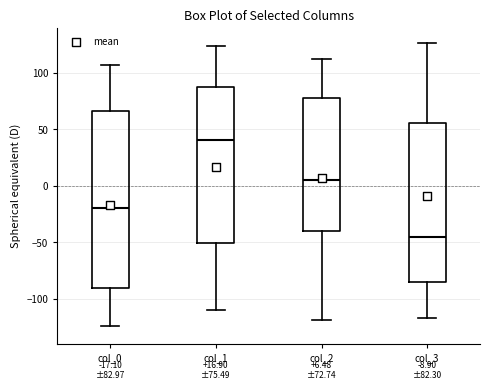

Comparing the boxes themselves (not the whiskers), which one is the tallest?

col_0